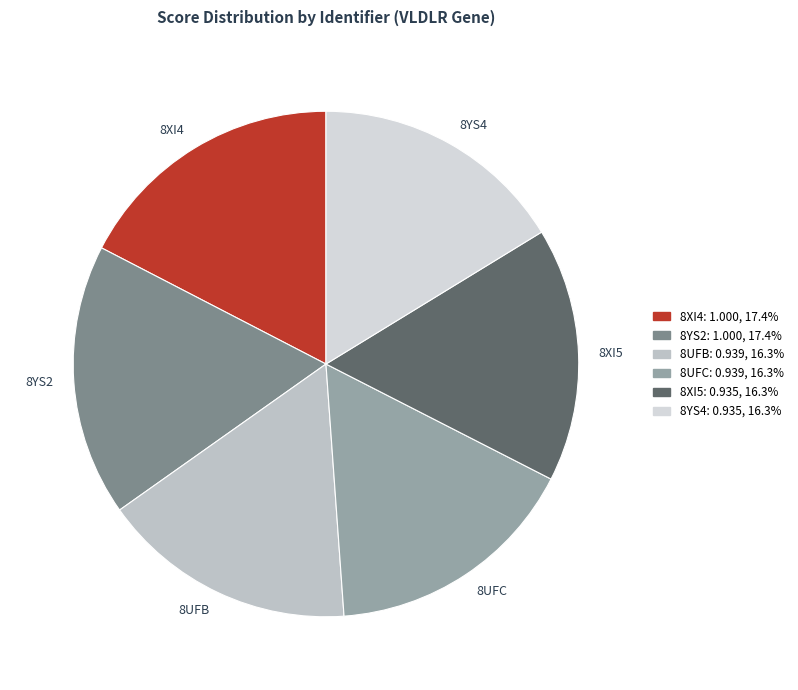

Between 8YS4 and 8XI4, which is larger?

8XI4